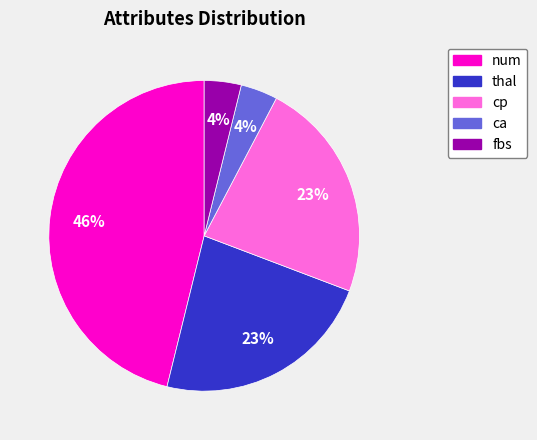

To the nearest percent, what is the difference between the largest and smallest slice percentages?

42%